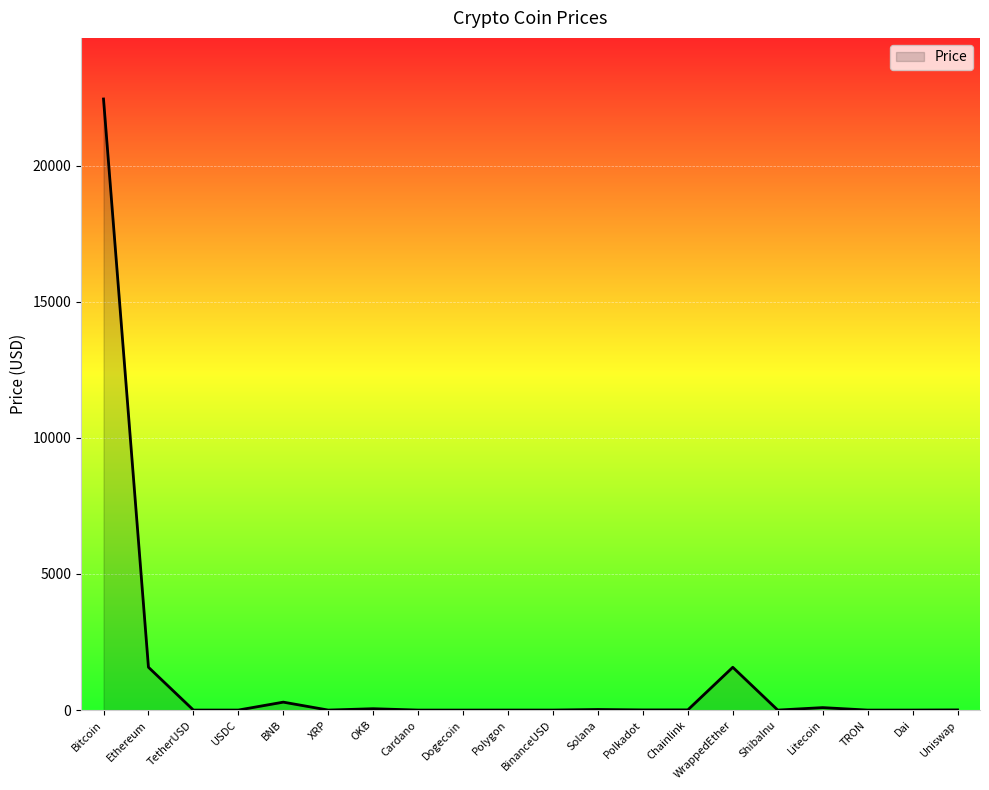

What is the difference between the second highest and second lowest values?

1573.0